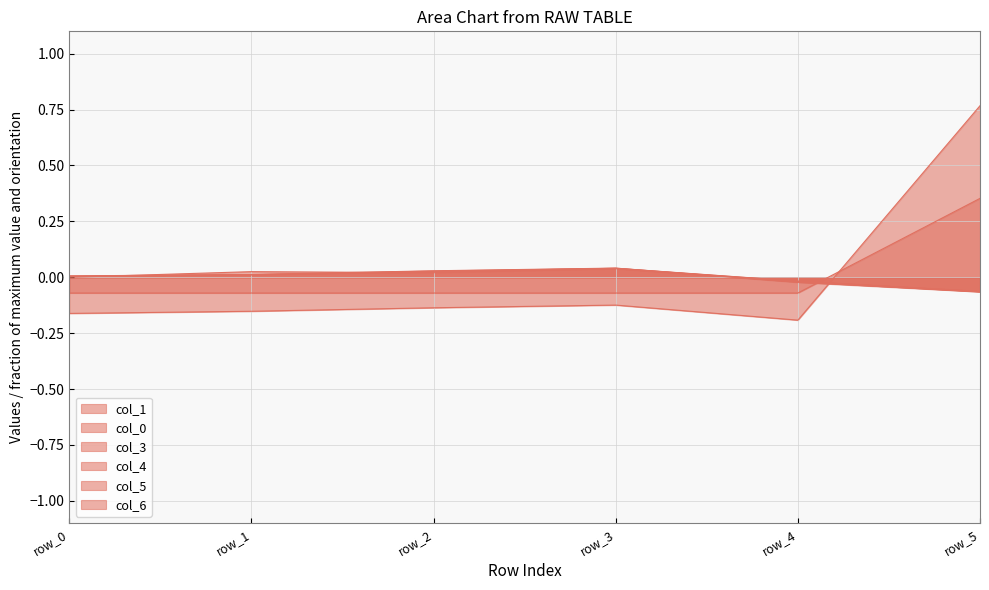

How many series are shown in this chart?

6